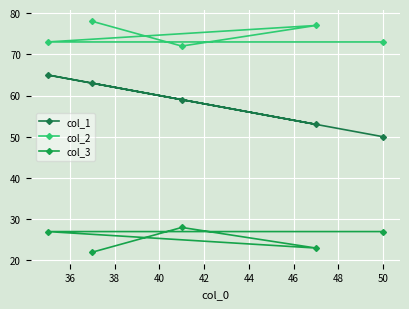

Reading right to left, what are all the values shown in this chart?

col_1: 50	53	59	63	65
col_2: 73	77	72	78	73
col_3: 27	23	28	22	27